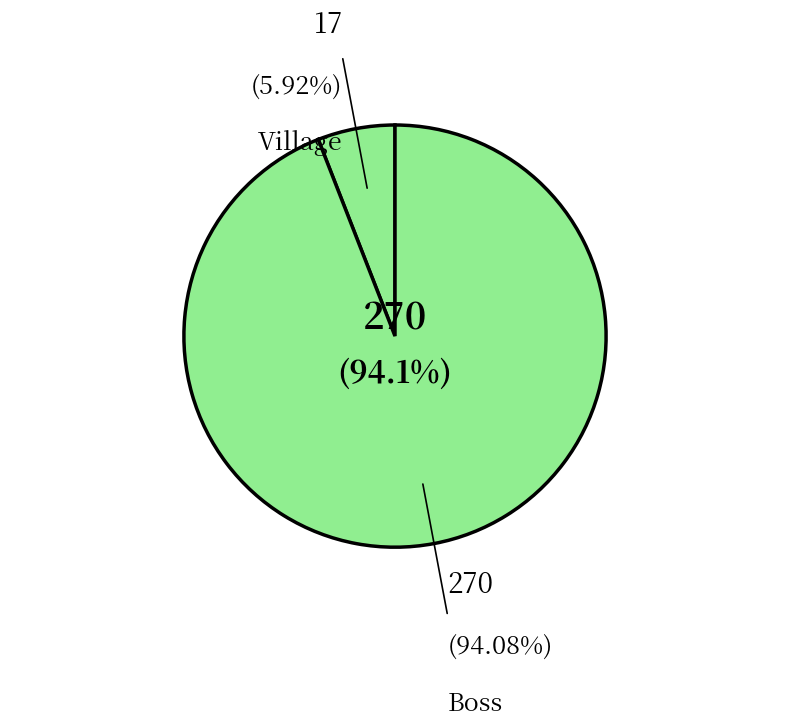

How many slices are in this pie chart?

2